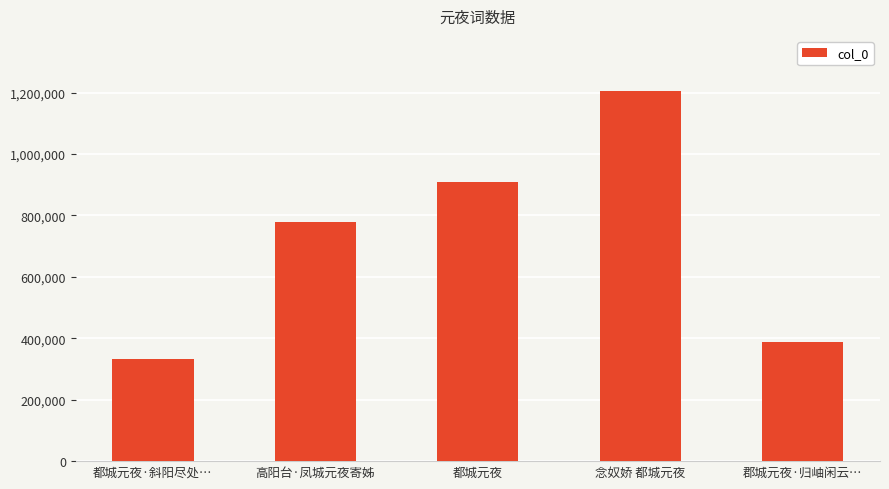

At which category does the chart reach its peak across all series?

念奴娇 都城元夜